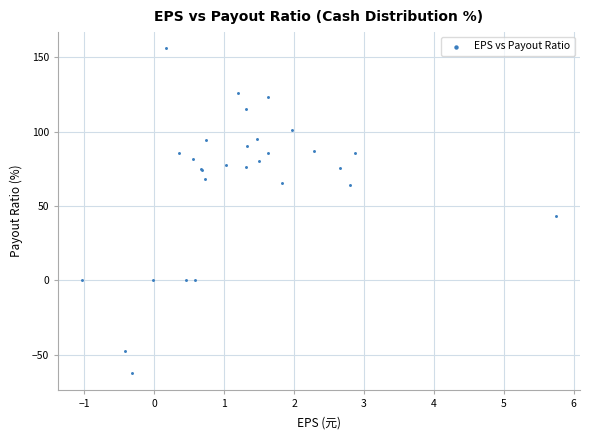

What Y value in the scatter plot is closest to 46?

43.5